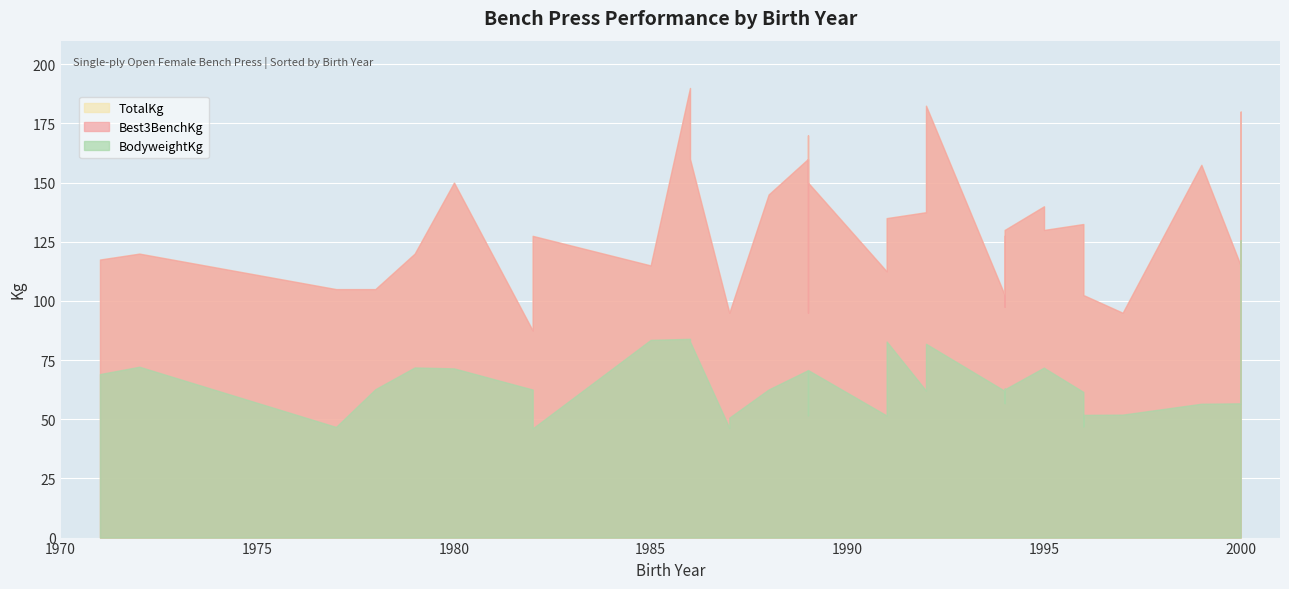

Which category has the lowest value in the BodyweightKg series?

1982